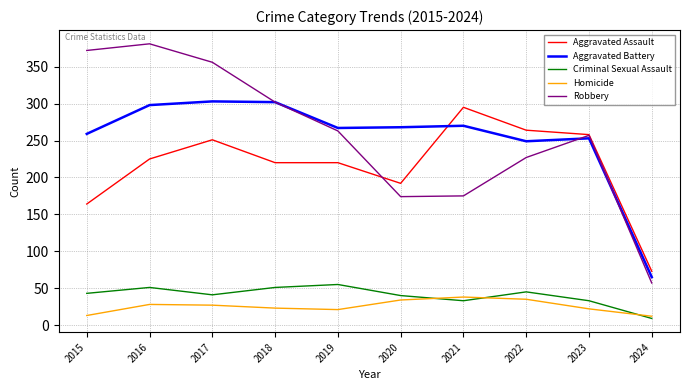

Between 2015 and 2024, which series saw the biggest shift?

Robbery